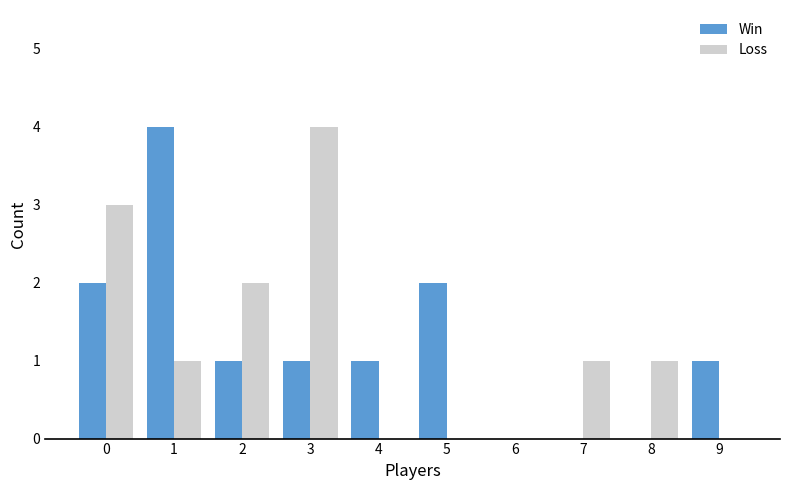

What is the sum of all Loss values?

12